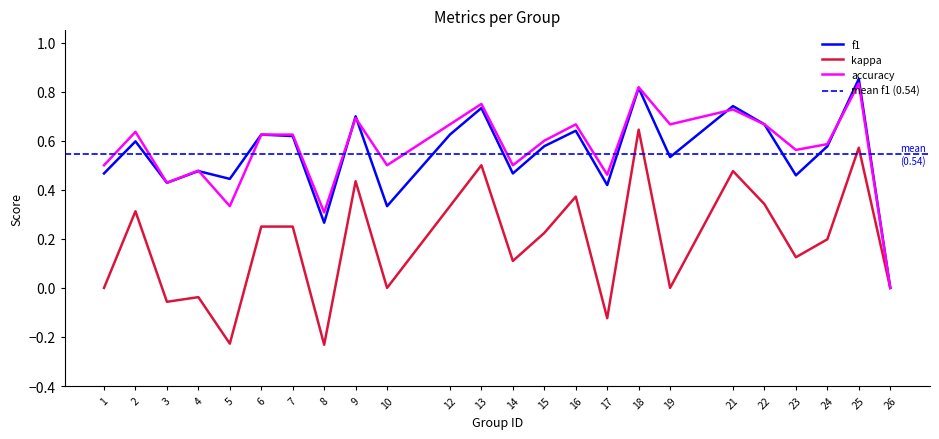

Reading left to right, list all the values displayed in this chart.

f1: 0.5	0.6	0.4	0.5	0.4	0.6	0.6	0.3	0.7	0.3	0.6	0.7	0.5	0.6	0.6	0.4	0.8	0.5	0.7	0.7	0.5	0.6	0.9	0.0
kappa: 0.0	0.3	-0.1	-0.0	-0.2	0.2	0.2	-0.2	0.4	0.0	0.3	0.5	0.1	0.2	0.4	-0.1	0.6	0.0	0.5	0.3	0.1	0.2	0.6	0.0
accuracy: 0.5	0.6	0.4	0.5	0.3	0.6	0.6	0.3	0.7	0.5	0.7	0.8	0.5	0.6	0.7	0.5	0.8	0.7	0.7	0.7	0.6	0.6	0.8	0.0